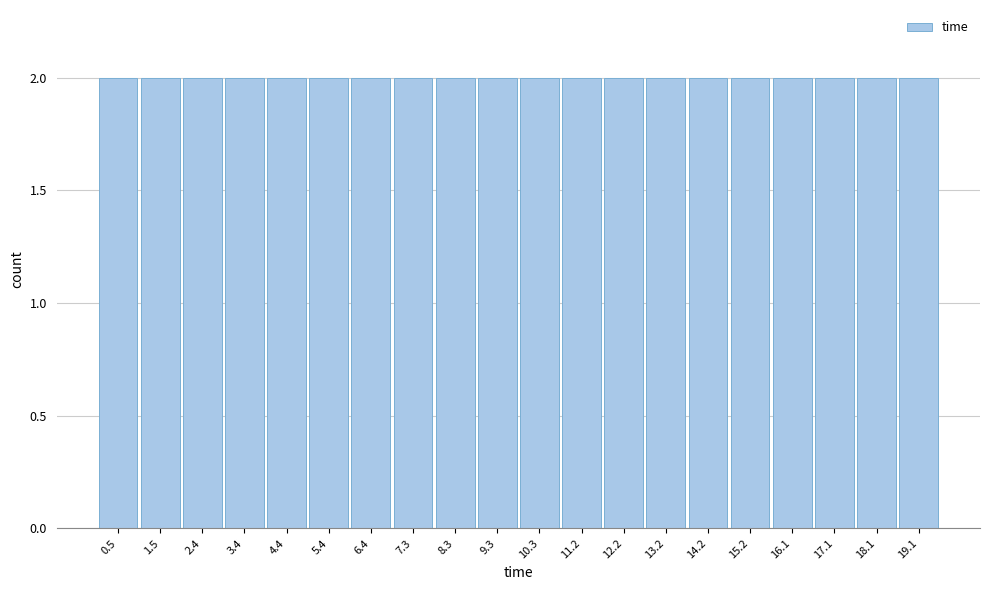

Reading left to right, transcribe this chart: for each bar, give the range it covers on the x-axis and its height. Neither the bar edges nor the heights are printed on the chart, so give them approximately, as read against the axes.

0.0 to 1.0: 2
1.0 to 2.0: 2
2.0 to 2.9: 2
2.9 to 3.9: 2
3.9 to 4.9: 2
4.9 to 5.9: 2
5.9 to 6.8: 2
6.8 to 7.8: 2
7.8 to 8.8: 2
8.8 to 9.8: 2
9.8 to 10.8: 2
10.8 to 11.7: 2
11.7 to 12.7: 2
12.7 to 13.7: 2
13.7 to 14.7: 2
14.7 to 15.7: 2
15.7 to 16.6: 2
16.6 to 17.6: 2
17.6 to 18.6: 2
18.6 to 19.6: 2